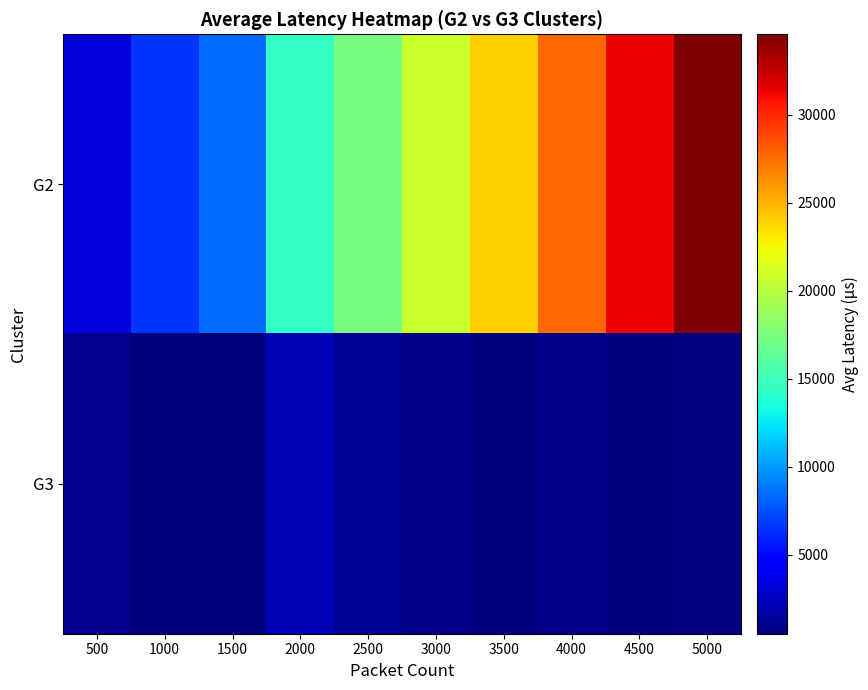

At which category is the sum across all series the highest?

5000